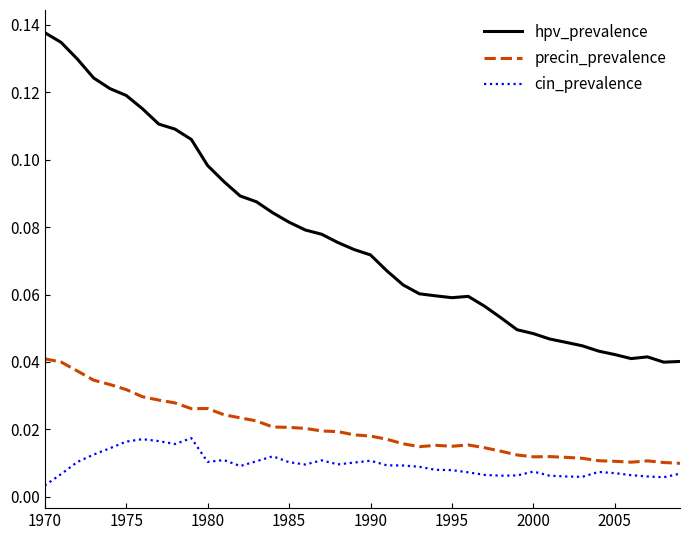

List the series in order of their overall mean, lowest first.

cin_prevalence, precin_prevalence, hpv_prevalence